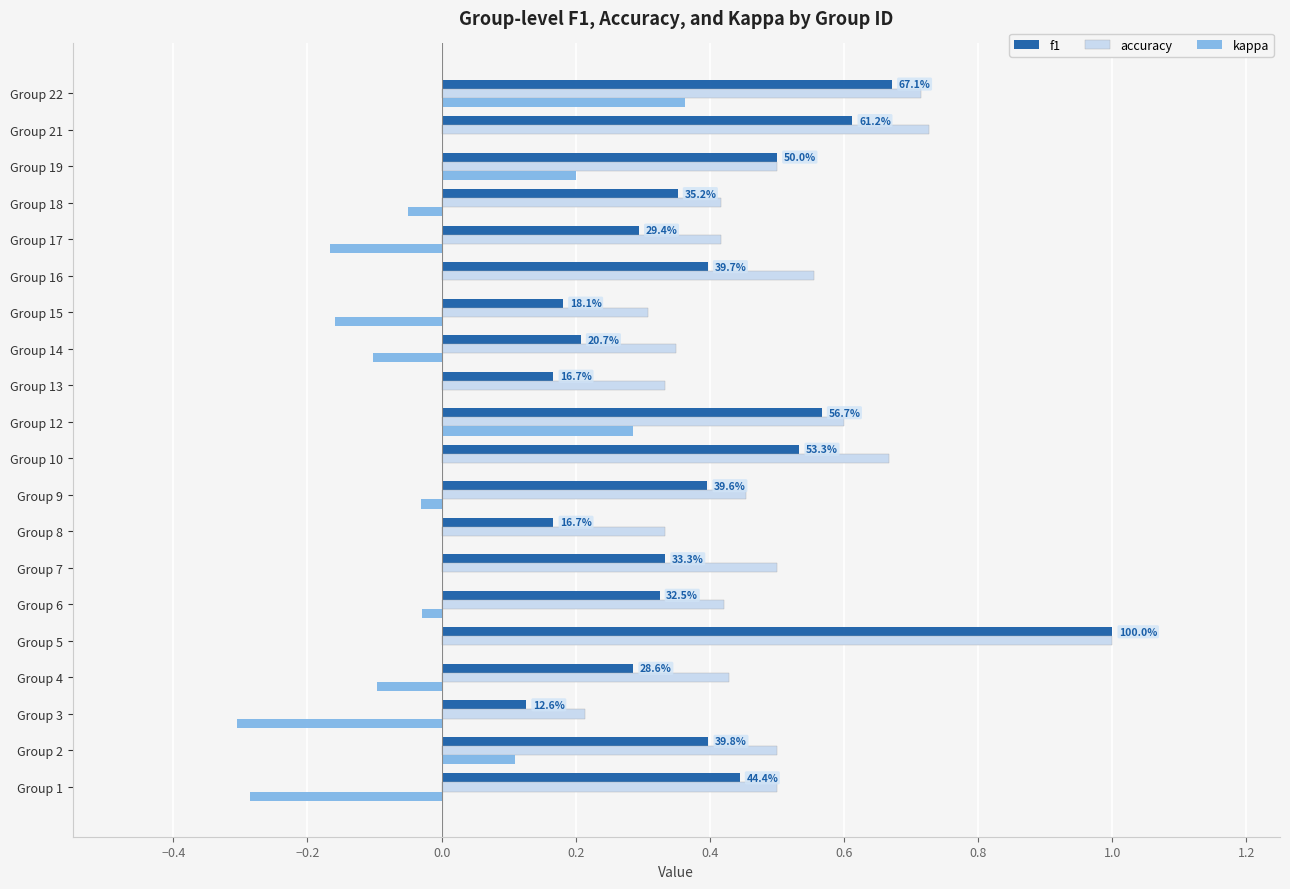

What is the sum of the accuracy values at Group 1 and Group 10?

1.2